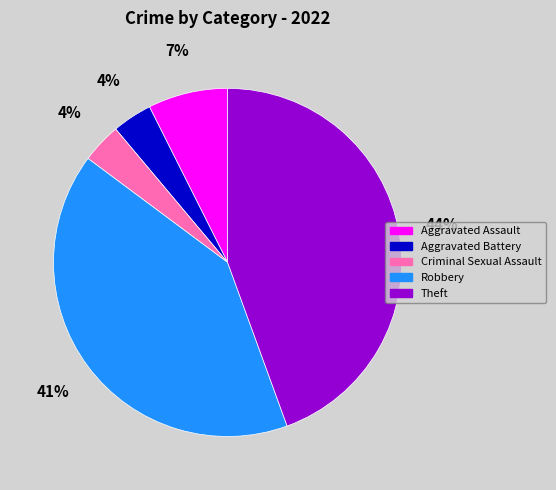

What percentage is the Robbery slice, to the nearest percent?

41%